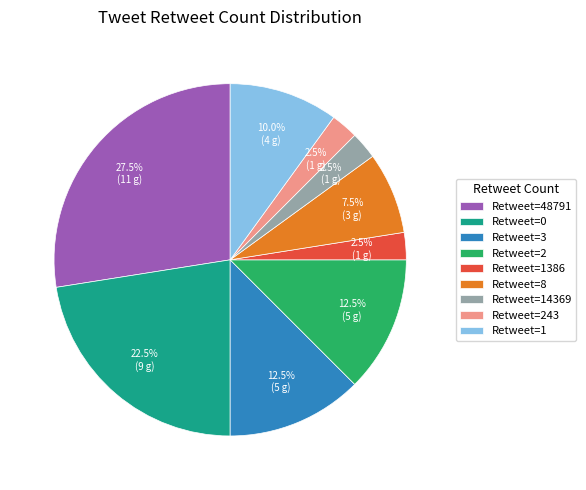

What is the total percentage of Retweet=0 and Retweet=14369?

25.0%